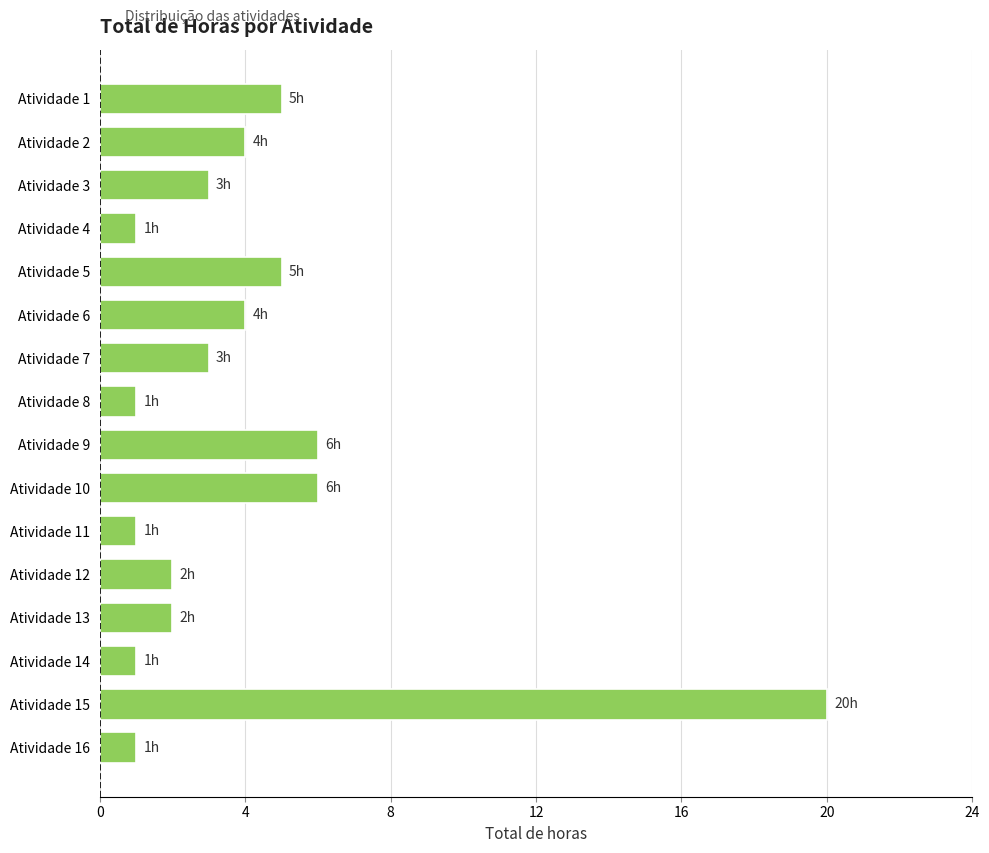

What is the sum of all values?

65